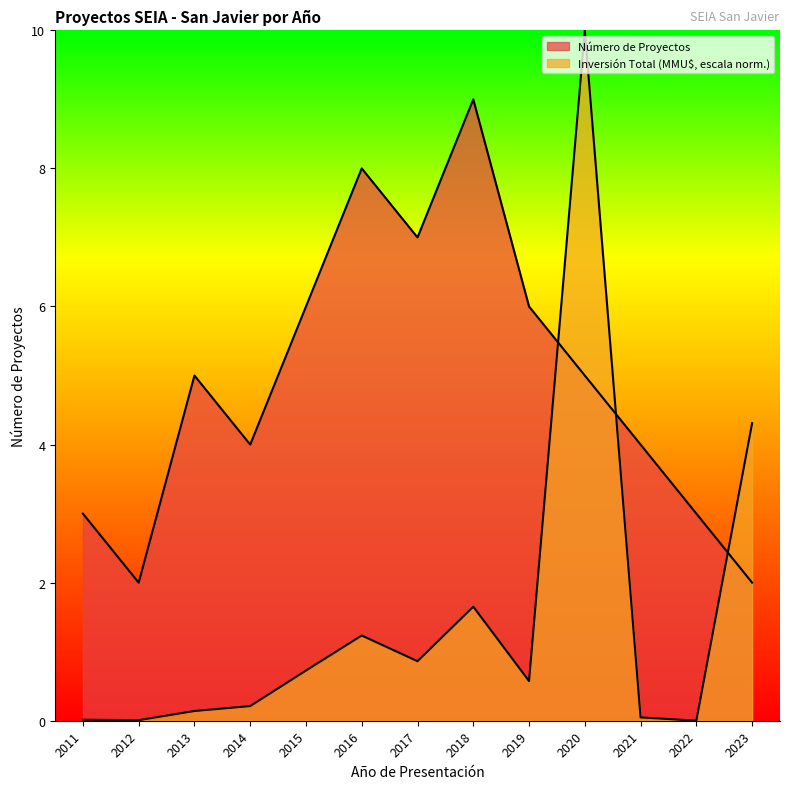

What is the sum of the Número de Proyectos values at 2021 and 2019?

10.0